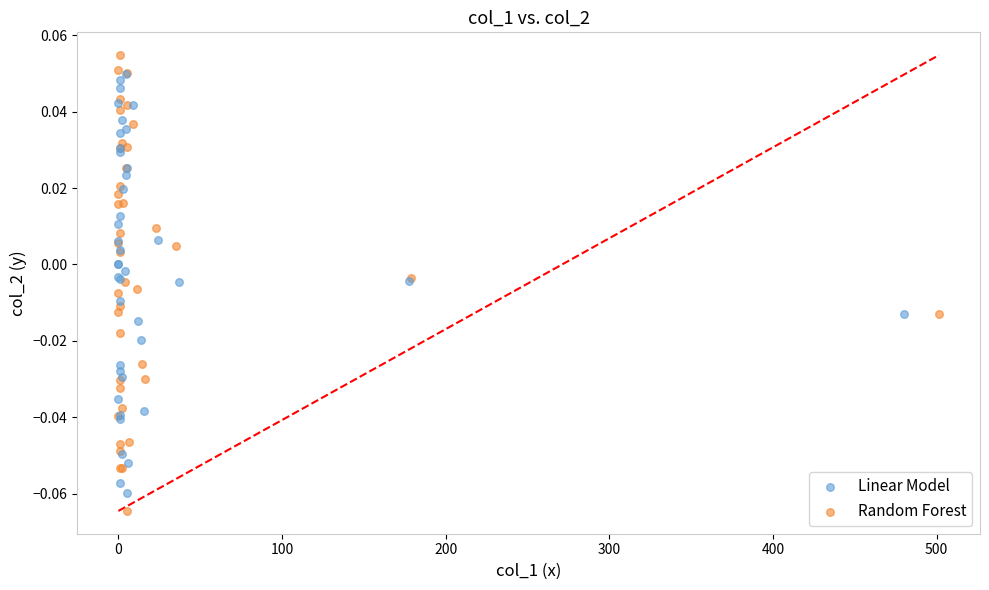

What are all the series names shown in the legend?

Linear Model, Random Forest